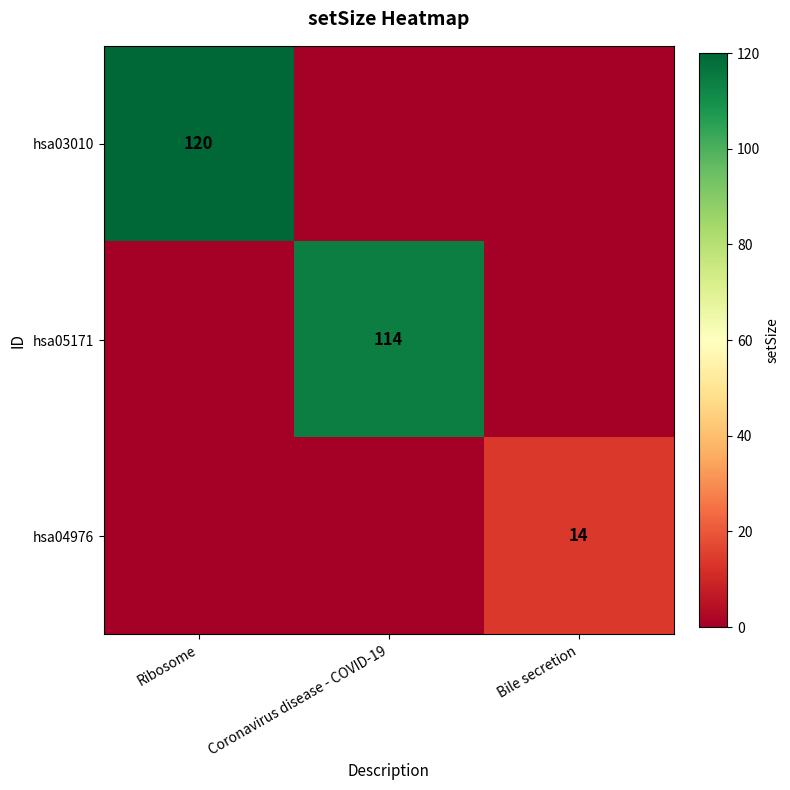

The value of hsa05171 at Coronavirus disease - COVID-19 is 114. True or false?

True